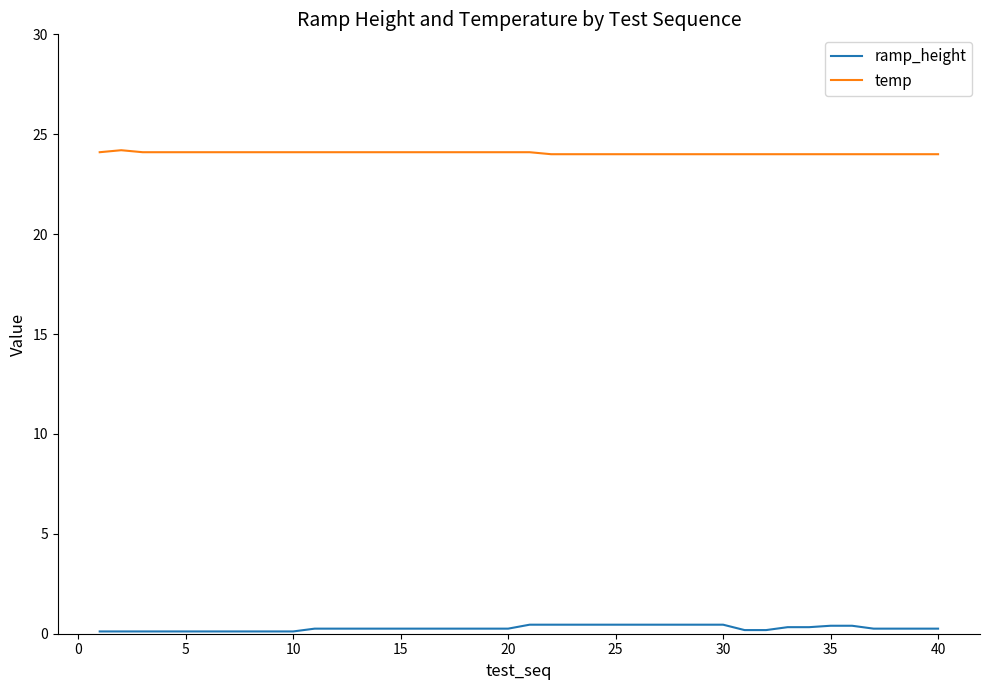

Which series has the largest total across all categories?

temp